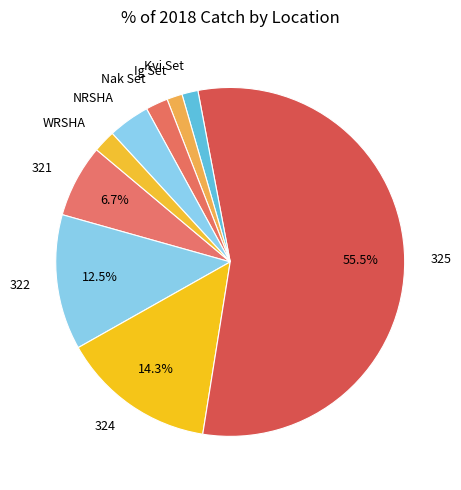

What portion of the pie excludes 321?

93.3%